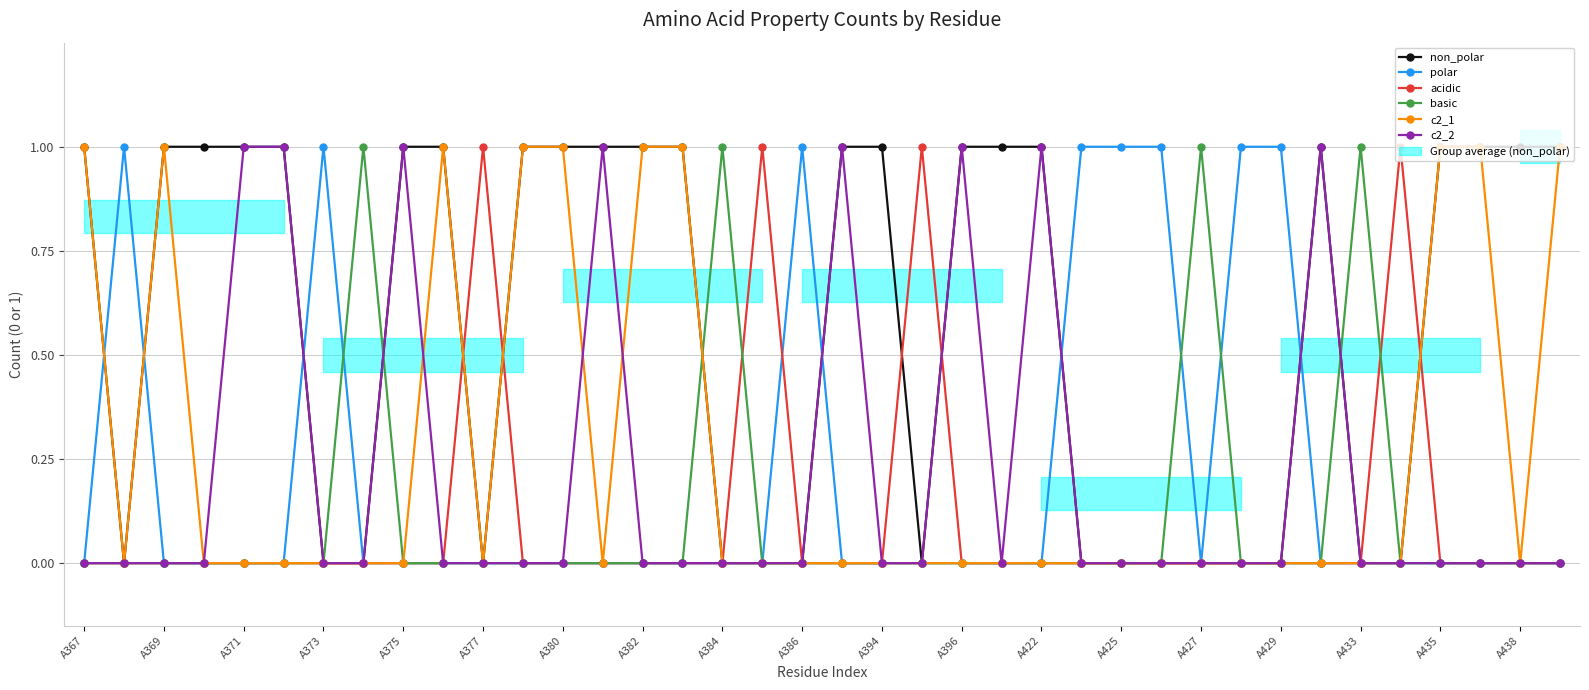

What are all the series names shown in the legend?

non_polar, polar, acidic, basic, c2_1, c2_2